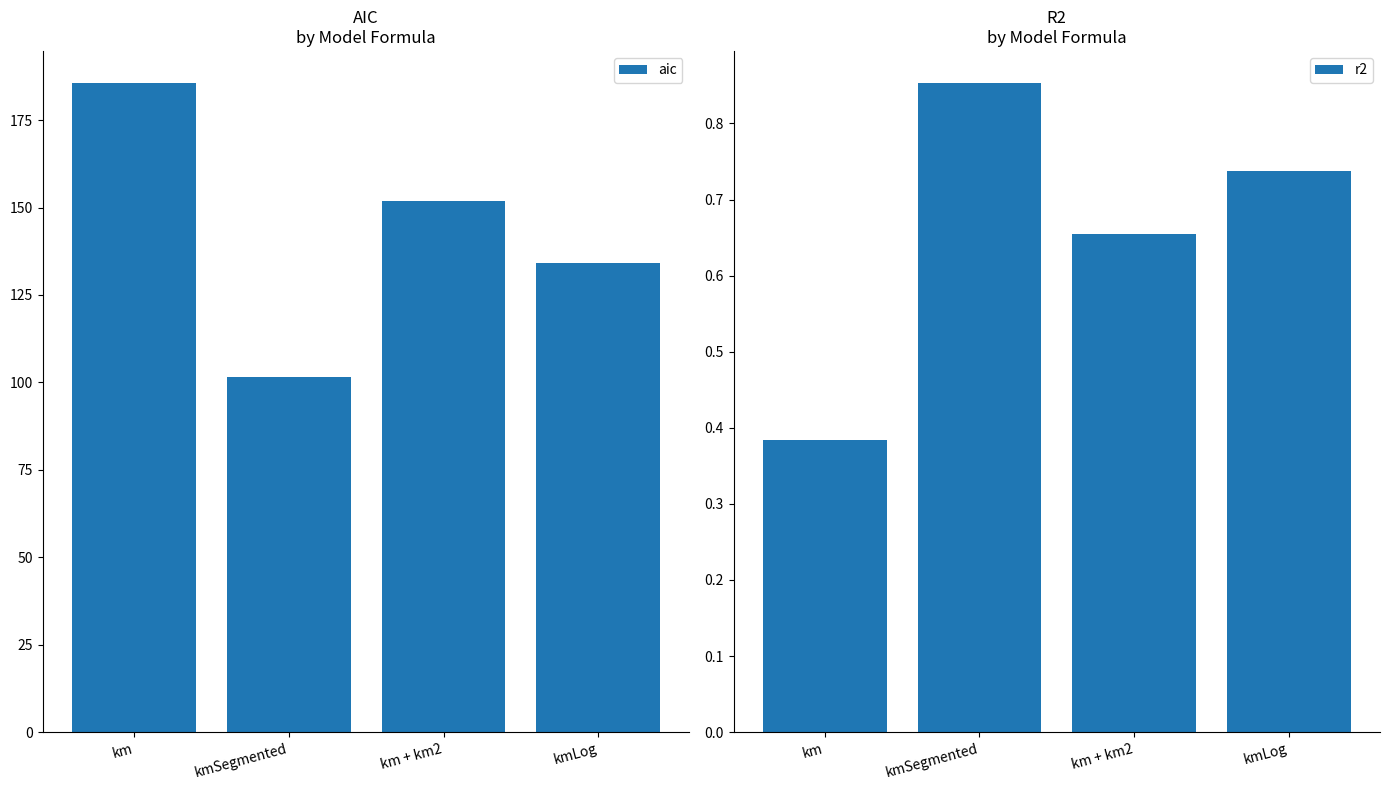

True or false: r2 has a value of 0.5 at kmSegmented.

False